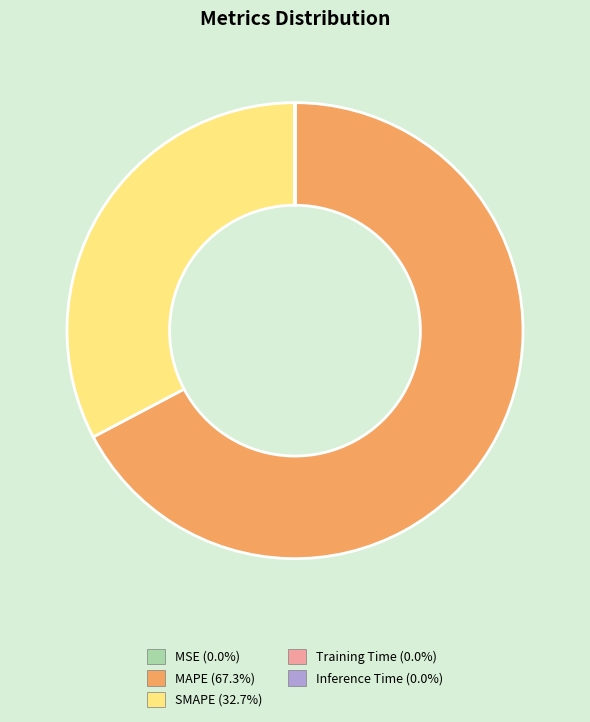

Which slice is the largest?

MAPE